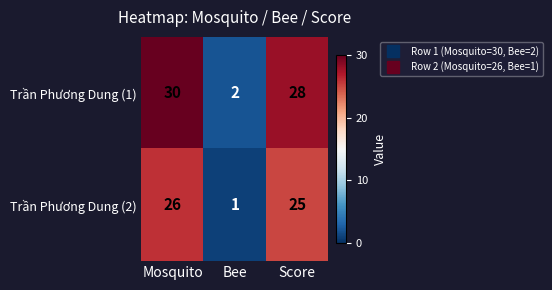

Rank the categories by Trần Phương Dung (2) value from highest to lowest.

Mosquito, Score, Bee